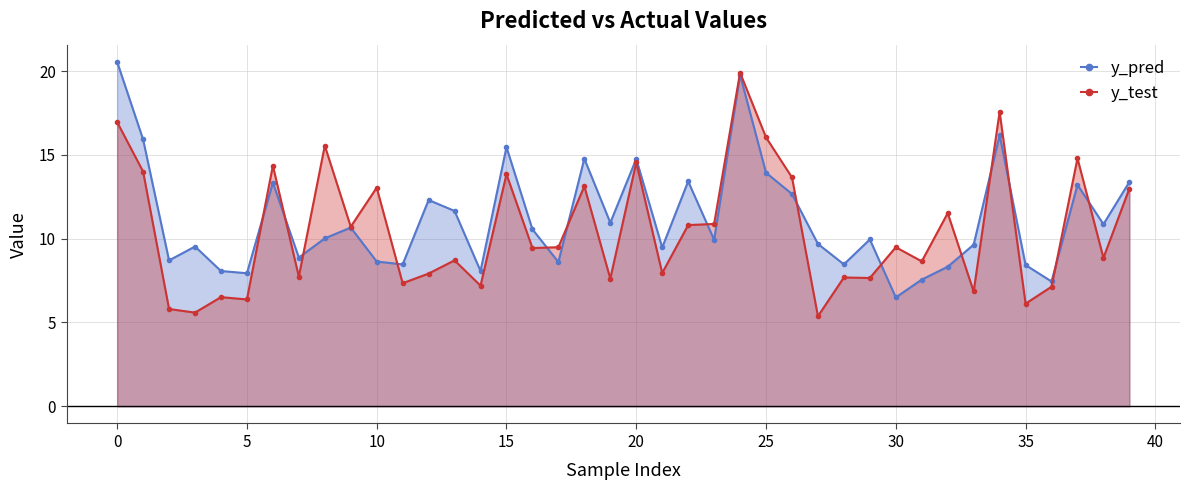

What is the total value across all series at 30?

16.0